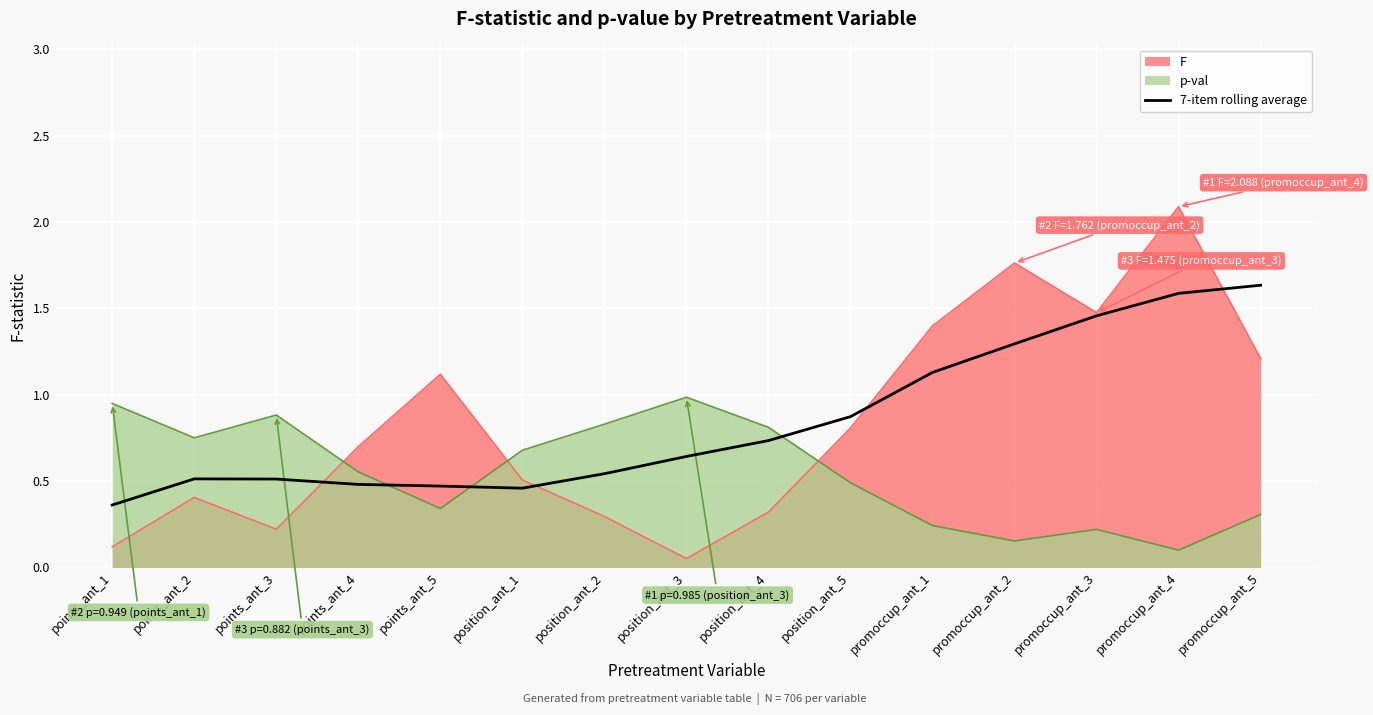

What value does the data have at position_ant_1?

0.5